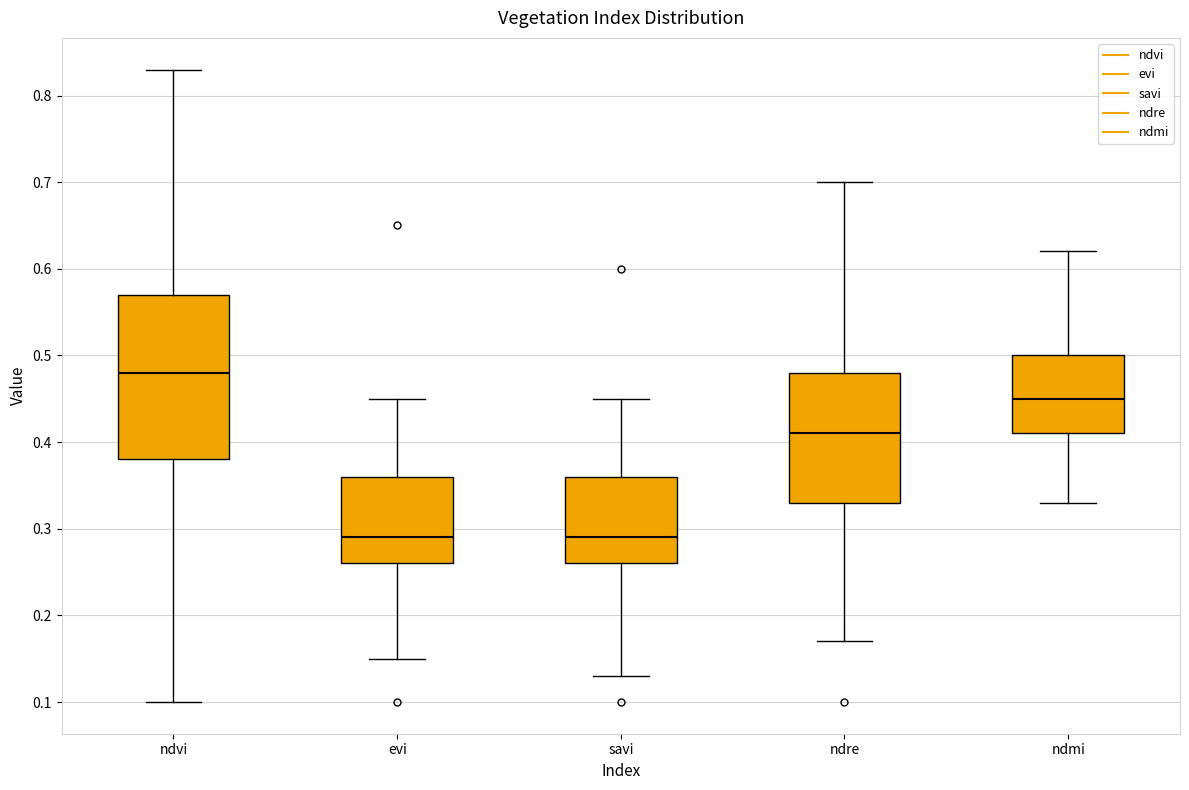

Reading left to right, read every box against the y-axis: the position of its median line, the range the box covers, and the ends of its whiskers. The values are not printed on the chart, so give them approximately, as read against the axis.

ndvi: median 0.48, box 0.38 to 0.57, whiskers 0.10 to 0.83
evi: median 0.29, box 0.26 to 0.36, whiskers 0.15 to 0.45
savi: median 0.29, box 0.26 to 0.36, whiskers 0.13 to 0.45
ndre: median 0.41, box 0.33 to 0.48, whiskers 0.17 to 0.70
ndmi: median 0.45, box 0.41 to 0.50, whiskers 0.33 to 0.62